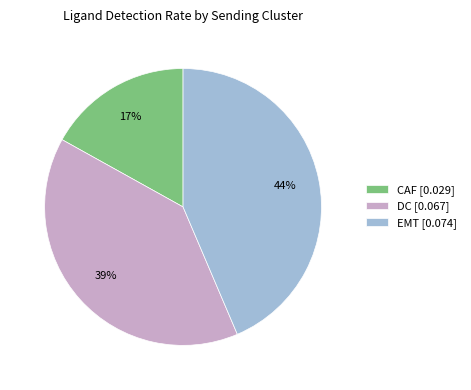

Between EMT and DC, which is larger?

EMT